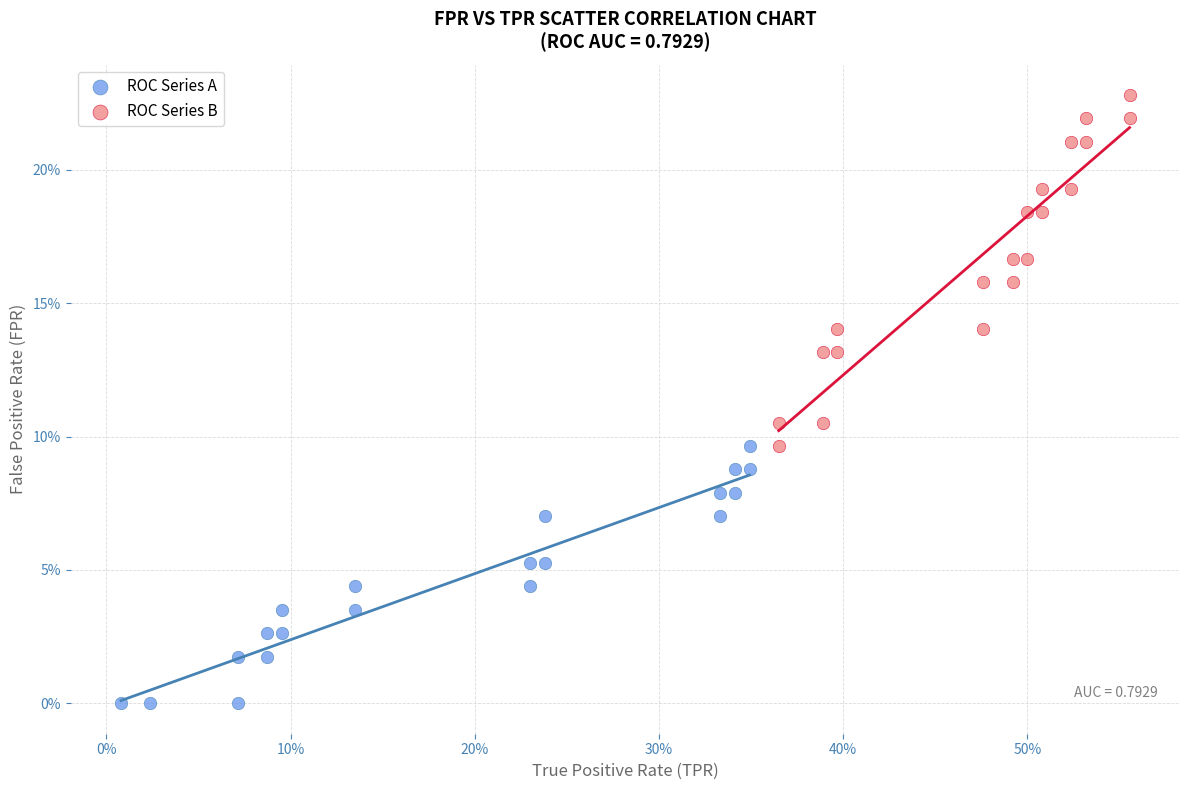

Which series has the largest Y range (max minus min)?

ROC Series B